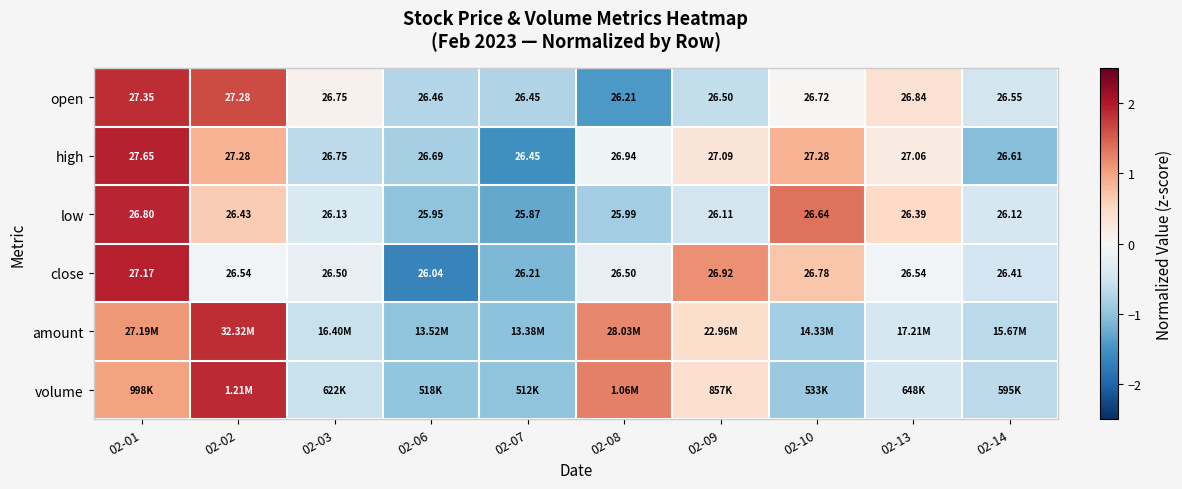

What is the maximum value shown in the chart?

2.0